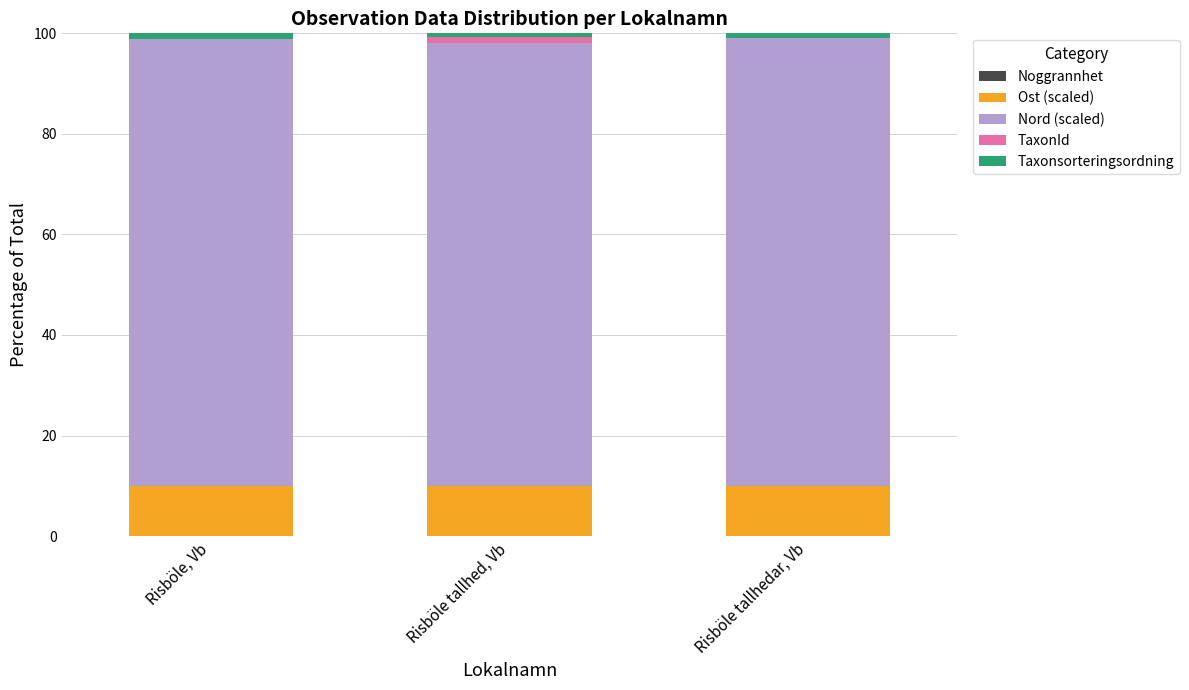

Are the bars horizontal?

No